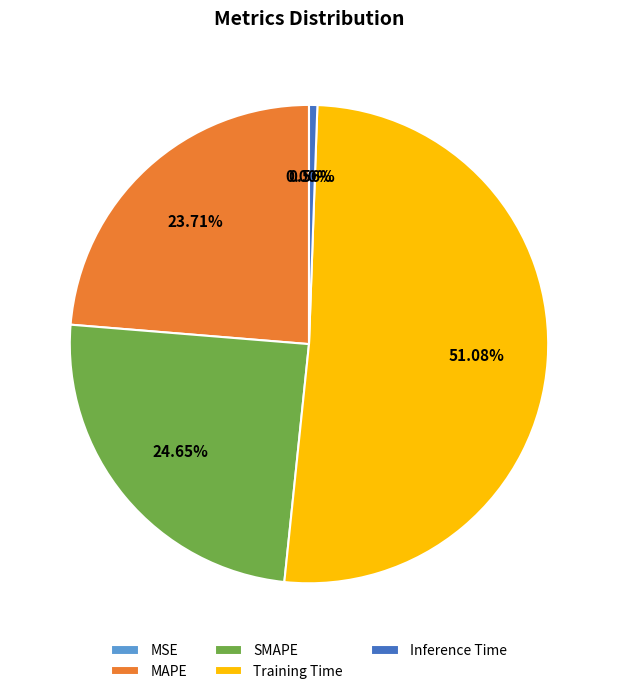

To the nearest percent, what is the difference between the SMAPE and MAPE slice percentages?

1%